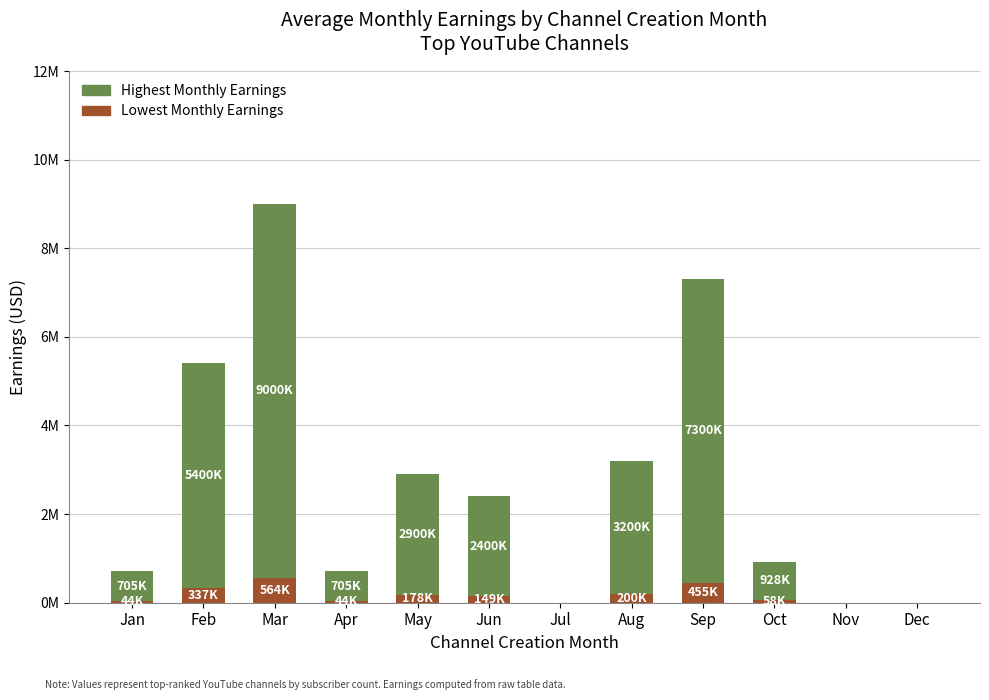

What are all the series names shown in the legend?

Highest Monthly Earnings, Lowest Monthly Earnings